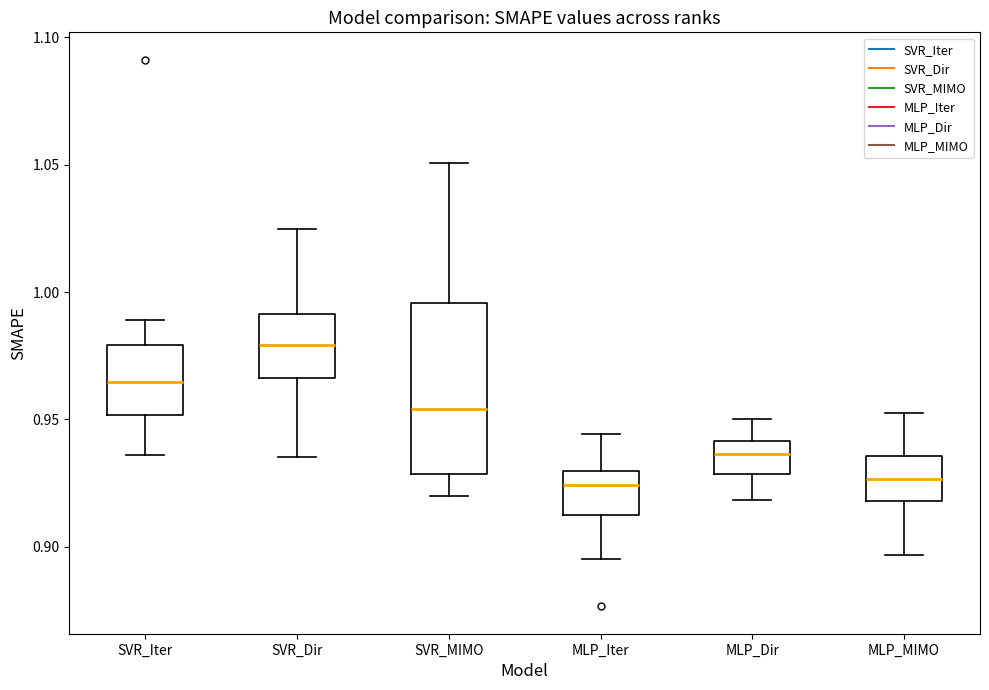

Where is the upper edge of the box for SVR_Iter on the y-axis? The values are not printed on the chart, so give them approximately, as read against the axis.

0.980